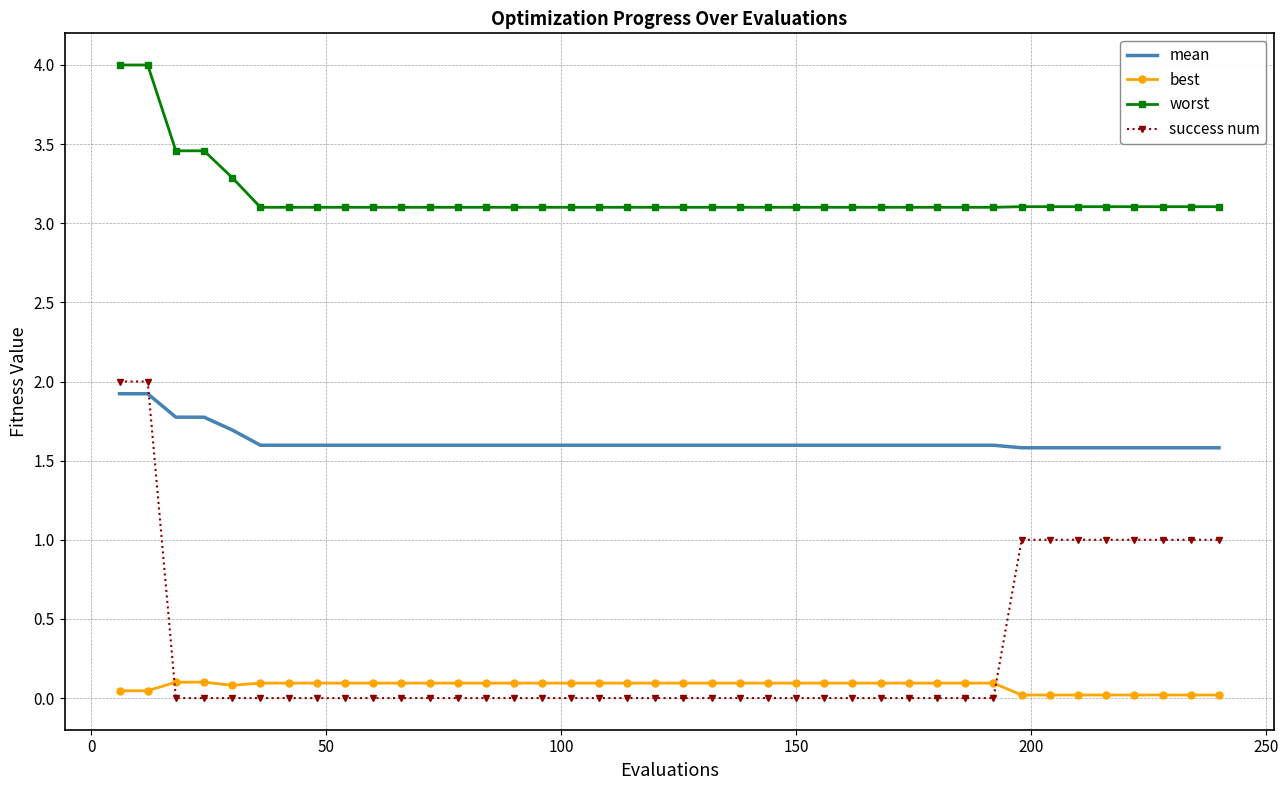

Which series has the largest range (max minus min)?

success num